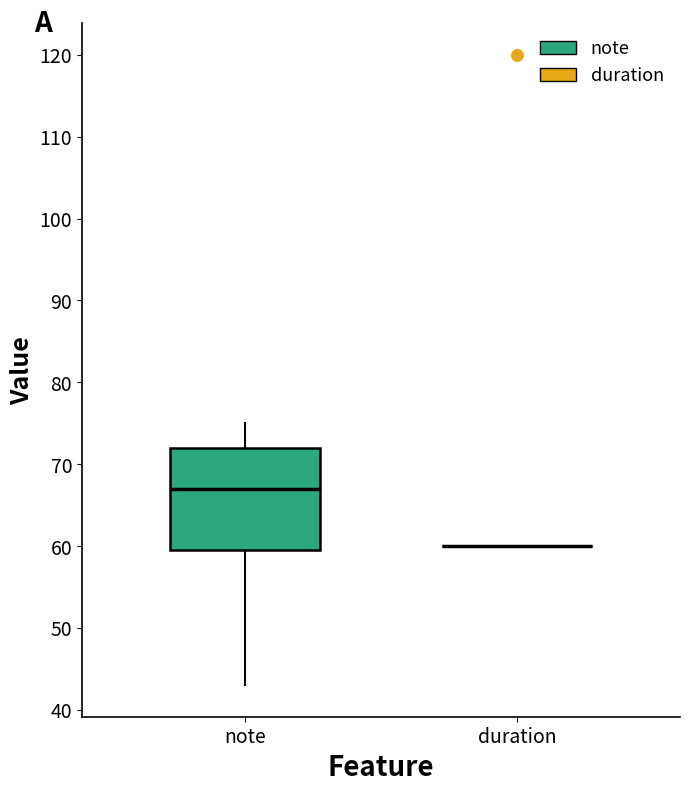

Reading left to right, read every box against the y-axis: the position of its median line, the range the box covers, and the ends of its whiskers. The values are not printed on the chart, so give them approximately, as read against the axis.

note: median 67, box 60 to 72, whiskers 43 to 75
duration: box collapsed to a line at 60, whiskers 60 to 60